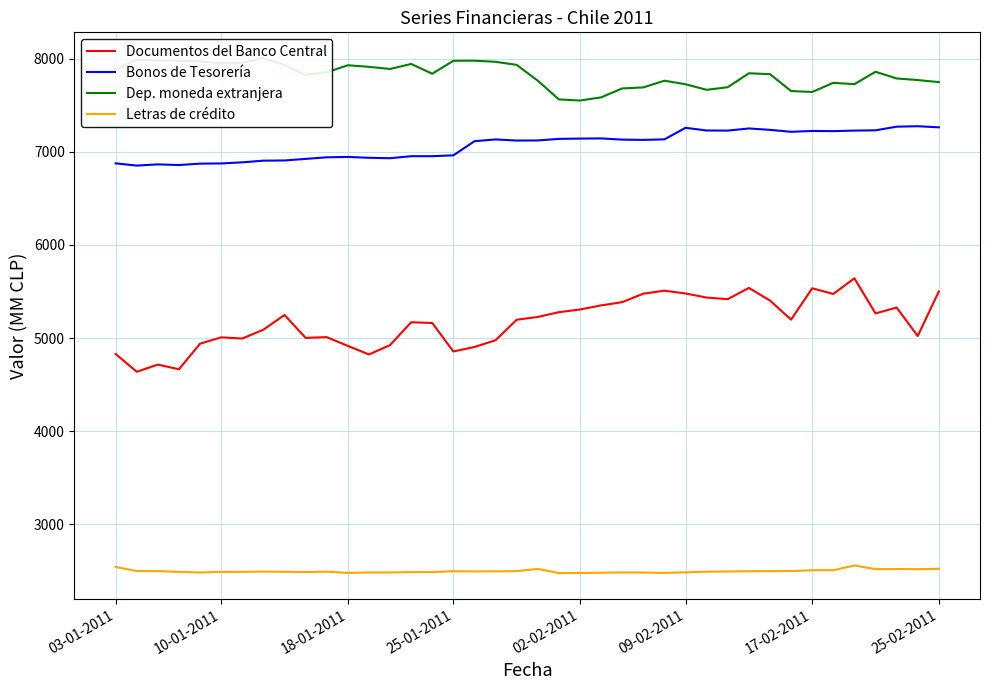

What is the difference between the second highest and minimum values in the Letras de crédito series?

66